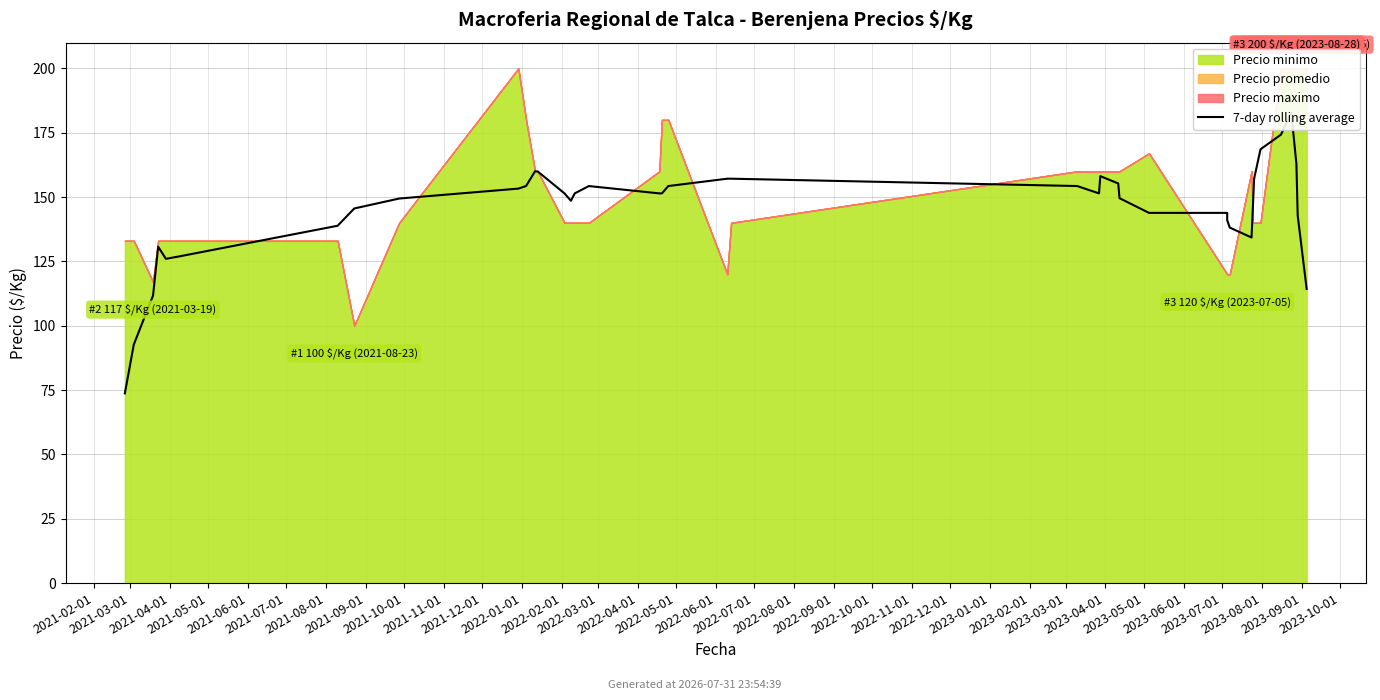

Where does the data first go above 151?

2021-11-01